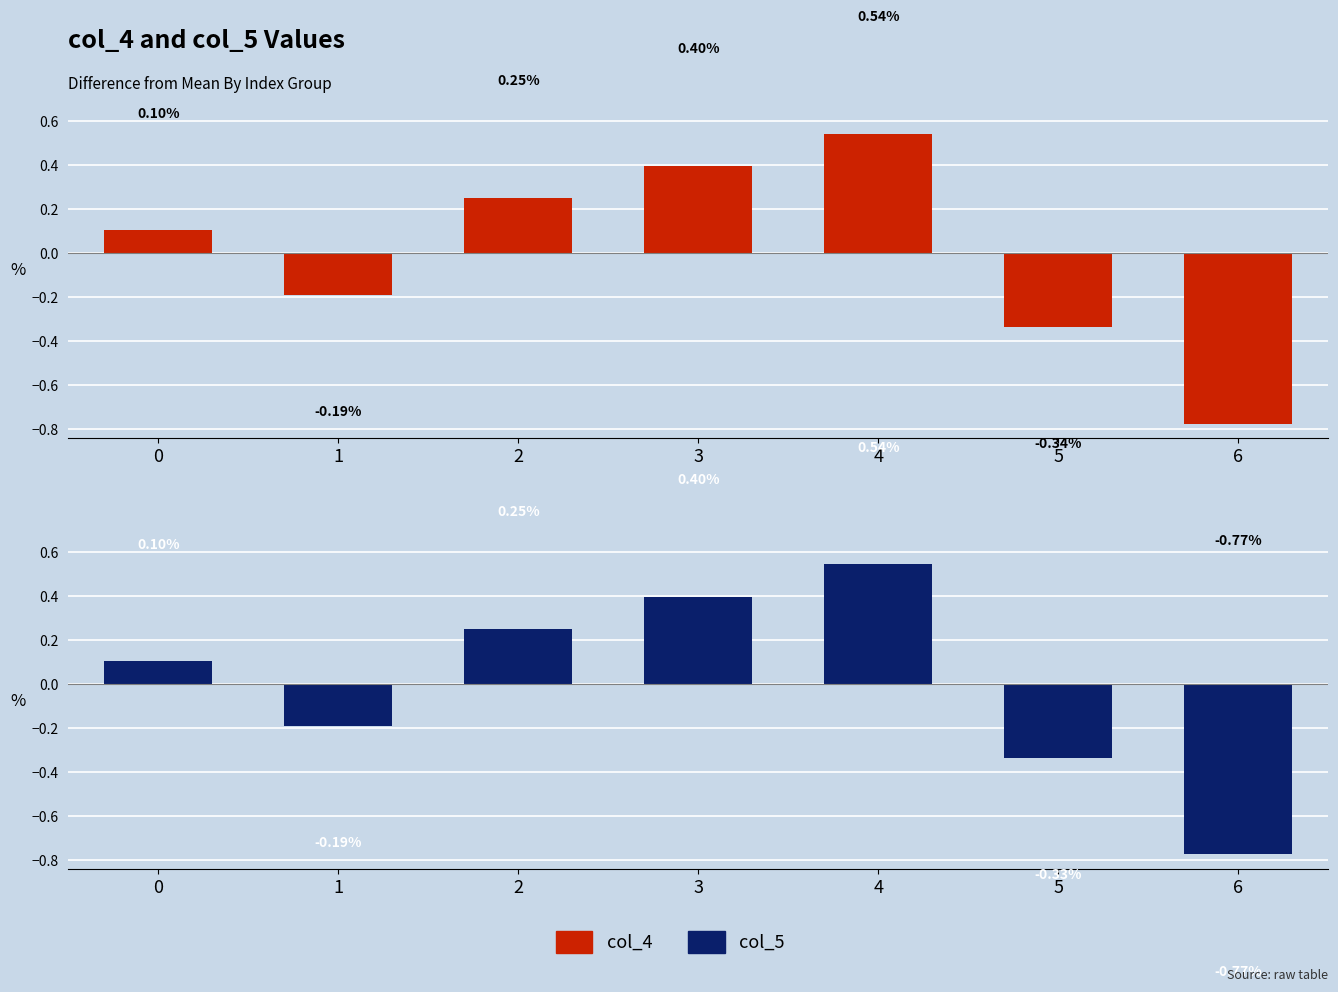

How many groups of bars are there?

7